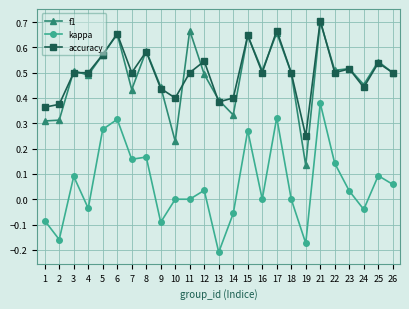

In f1, how many points are lower than both neighbors (excluding endpoints)?

8